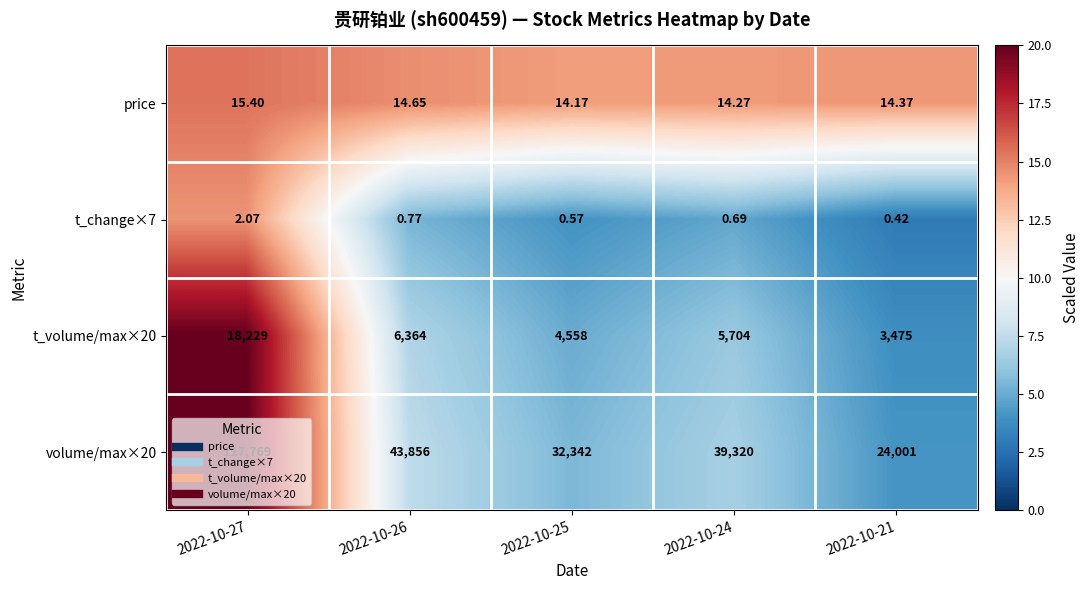

Is the value of volume/max×20 at 2022-10-21 greater than the value of t_volume/max×20 at 2022-10-25?

Yes